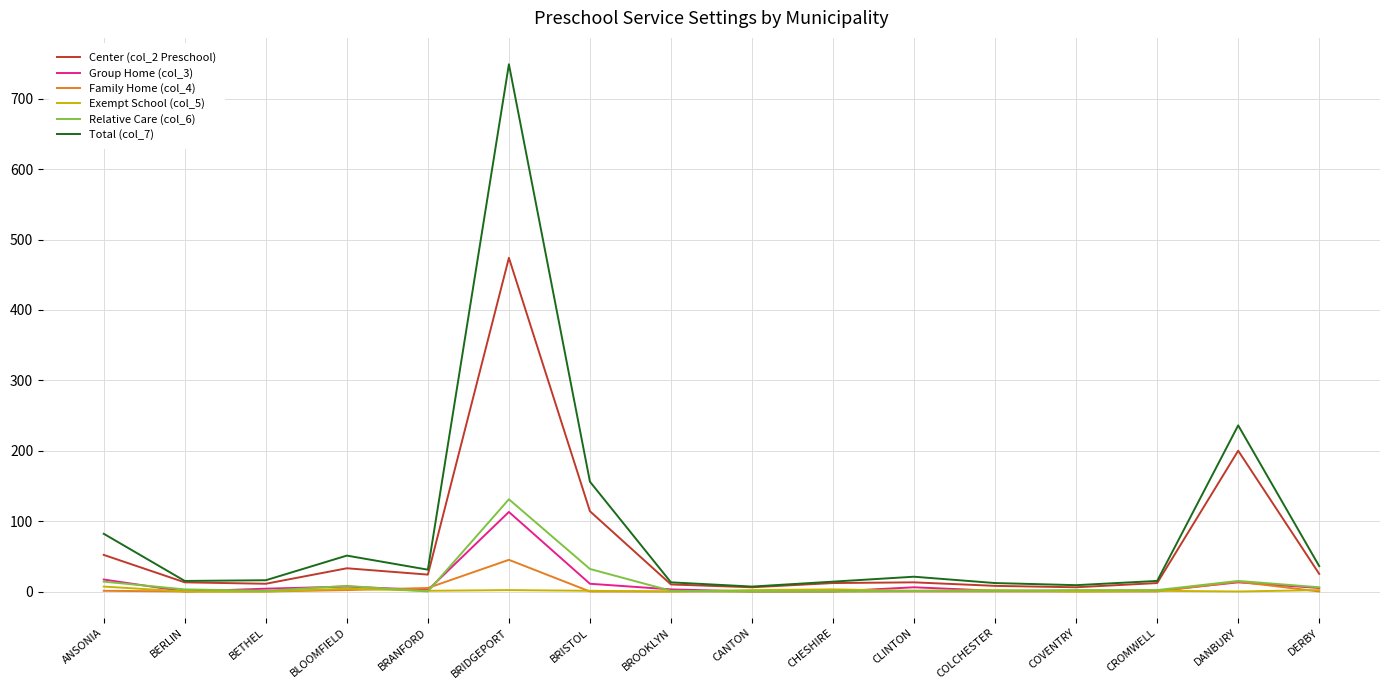

What is the sum of all Relative Care (col_6) values?

217